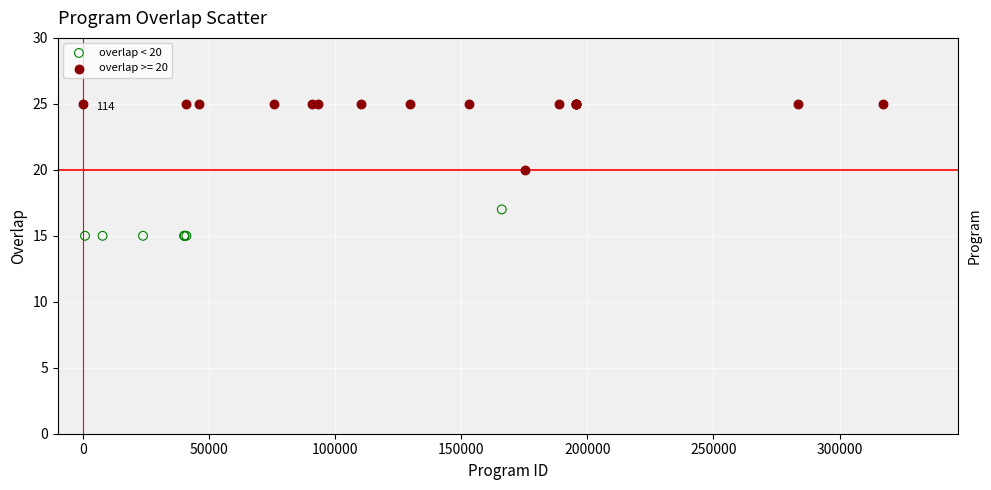

Which series has the largest Y range (max minus min)?

overlap >= 20